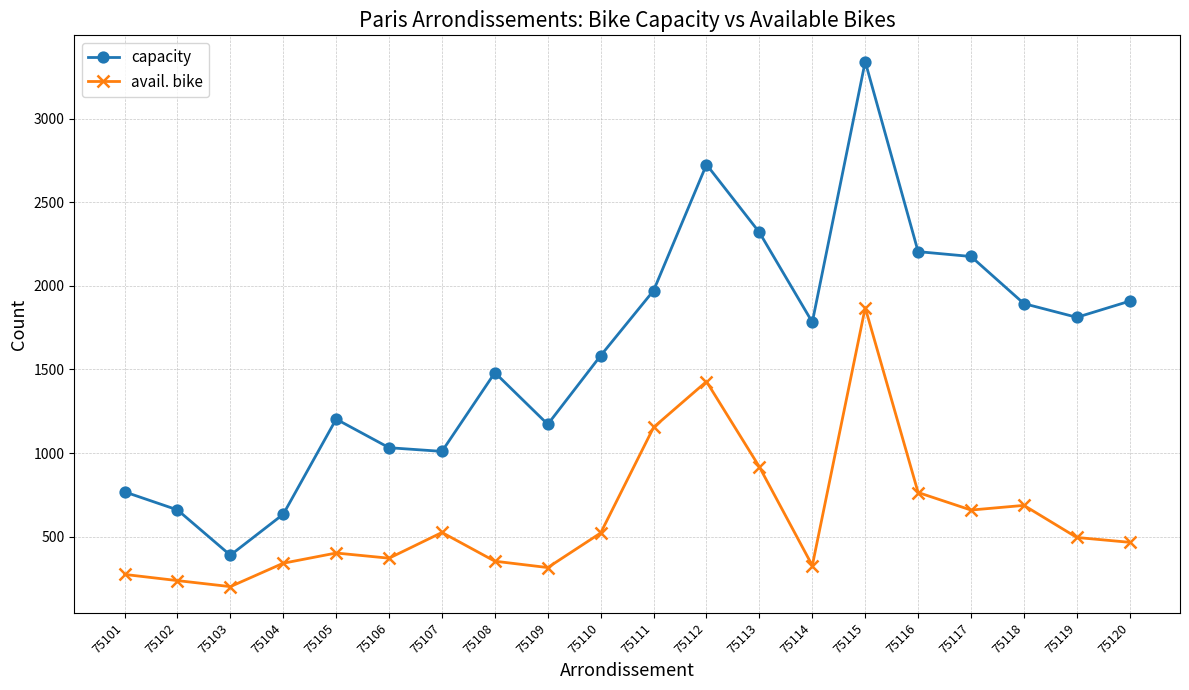

At how many categories does at least one series exceed 3203?

1